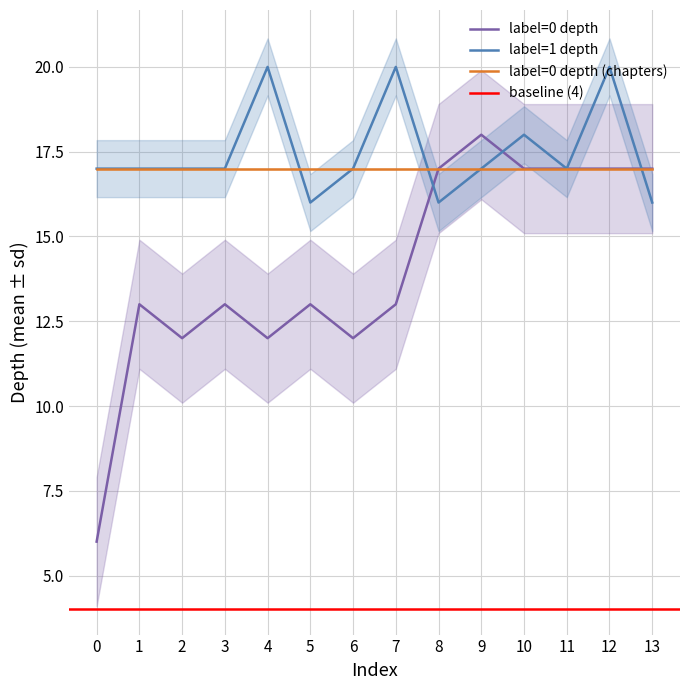

The value of label=1 depth at 8 is 26. True or false?

False